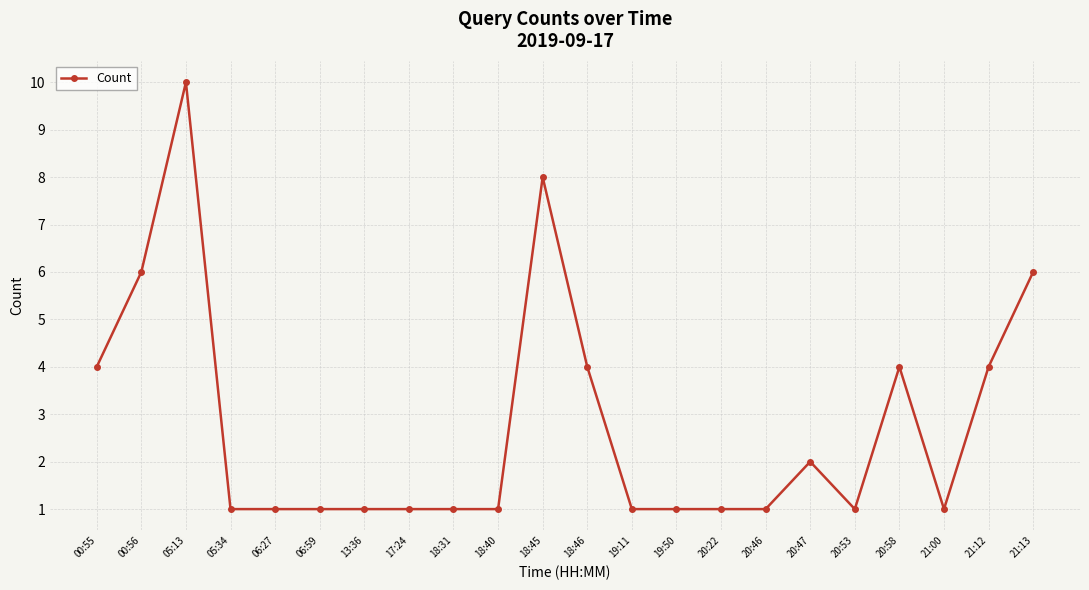

Does the chart have visible grid lines?

Yes